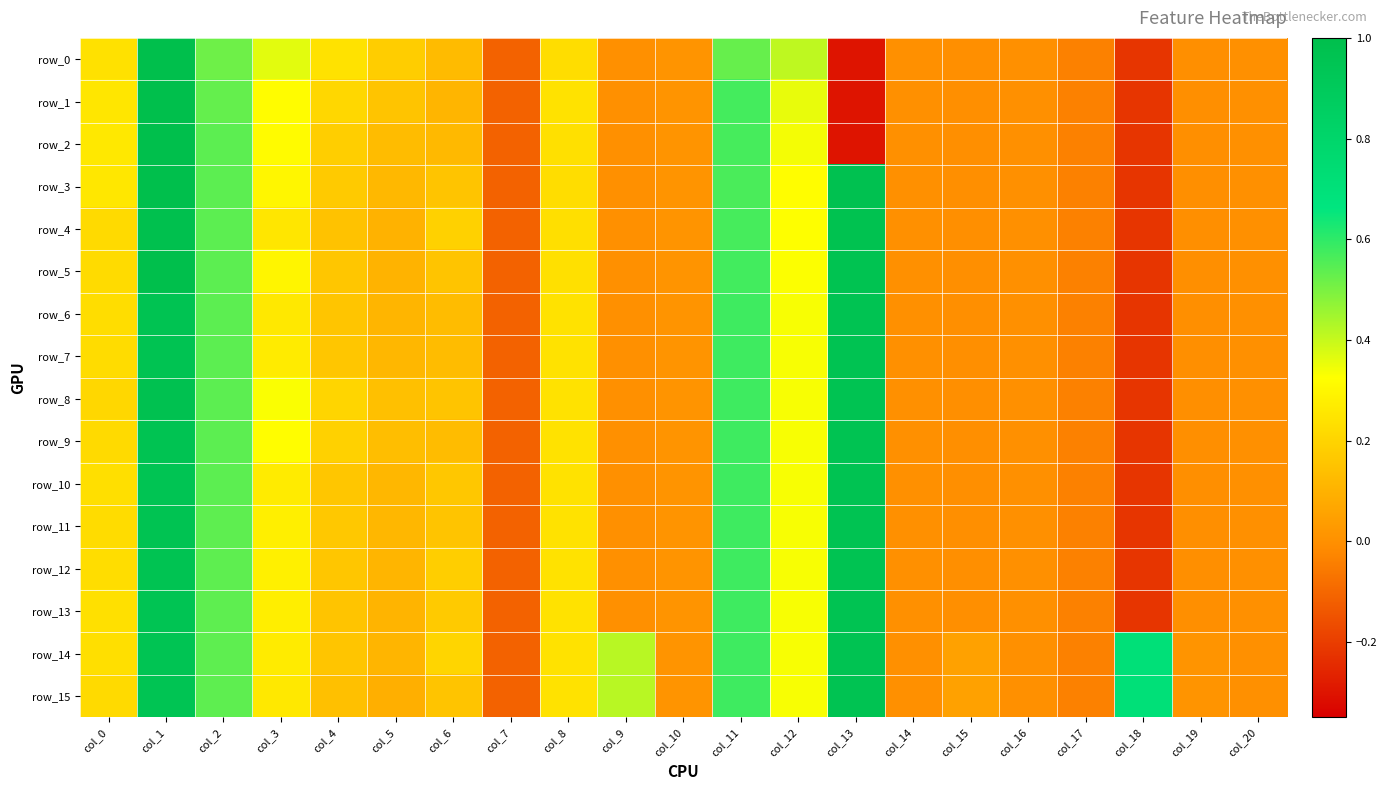

Which series has the widest spread of values?

row_0